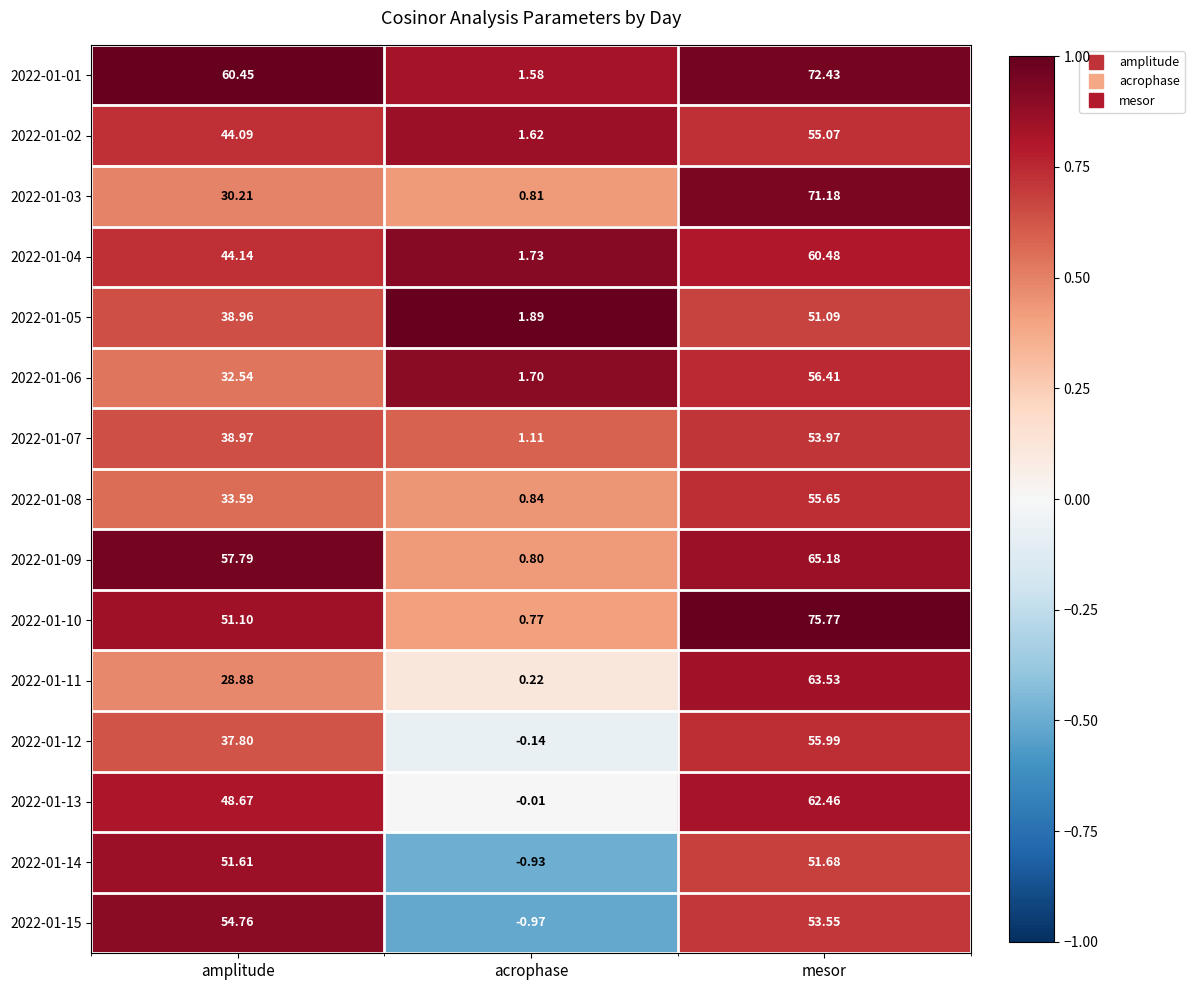

What is the difference between the highest and lowest values at acrophase?

2.9